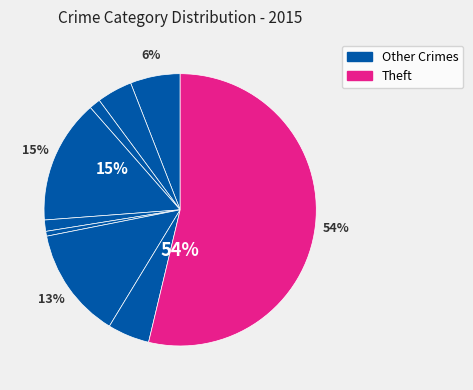

How many segments does this pie chart have?

9